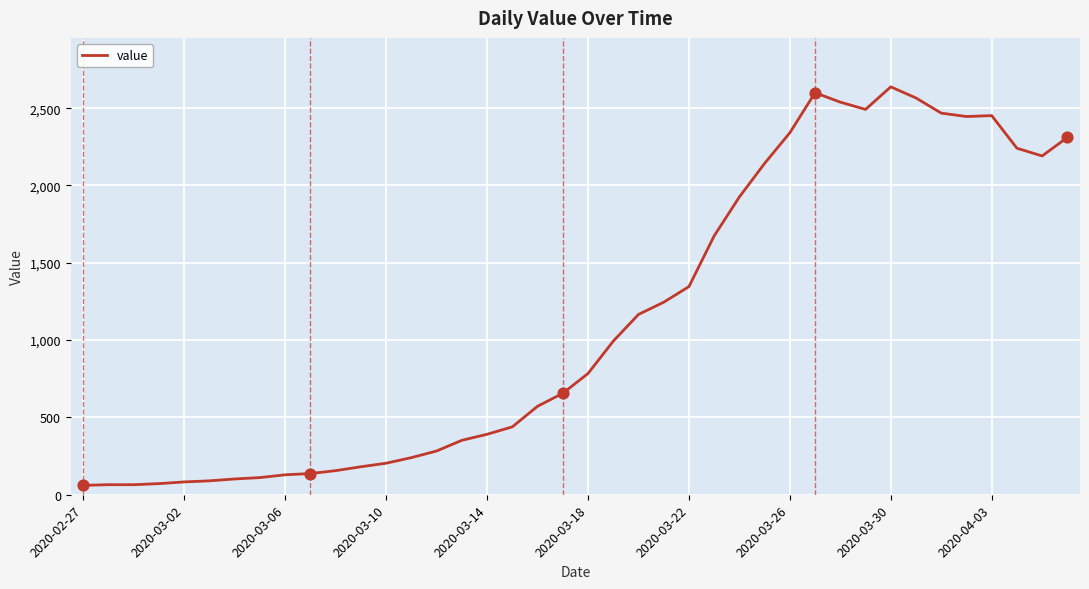

What is the difference between the maximum and minimum values?

2577